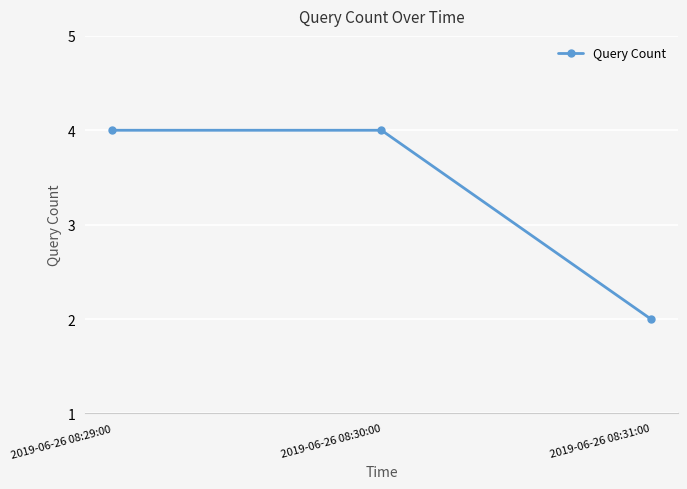

Reading left to right, list all the values displayed in this chart.

4	4	2